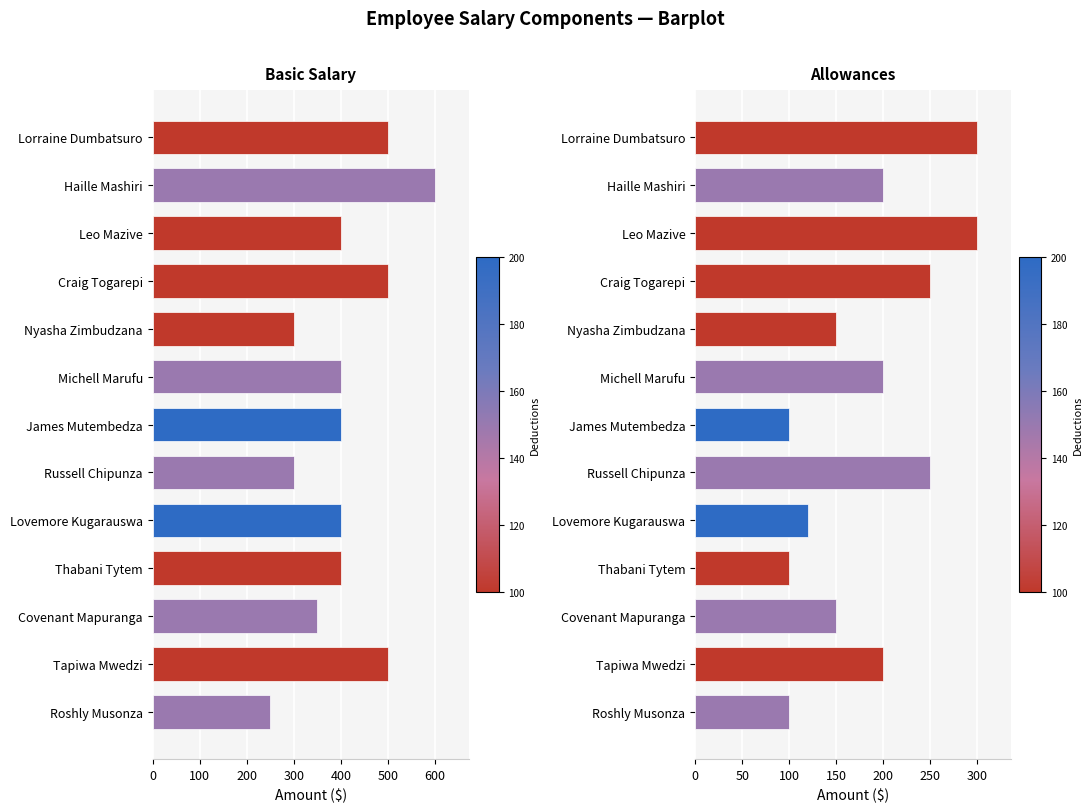

Between Covenant Mapuranga and Tapiwa Mwedzi, which series saw the biggest shift?

Basic Salary